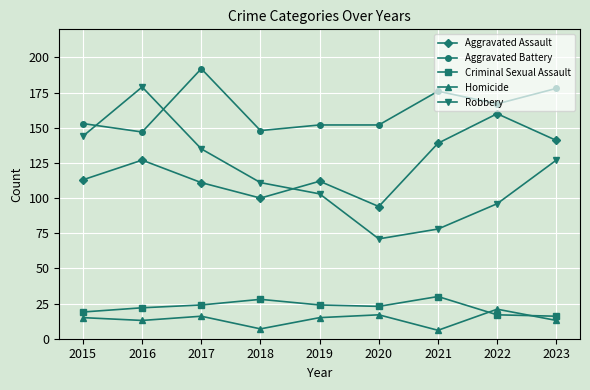

True or false: Homicide and Aggravated Battery intersect in this chart.

False